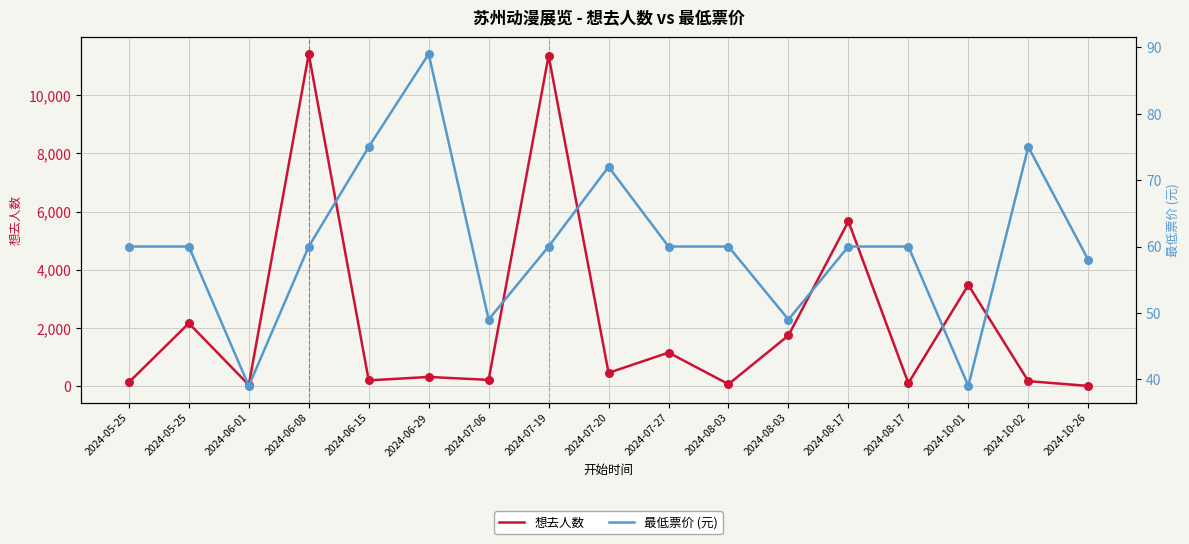

What are all the series names shown in the legend?

想去人数, 最低票价 (元)